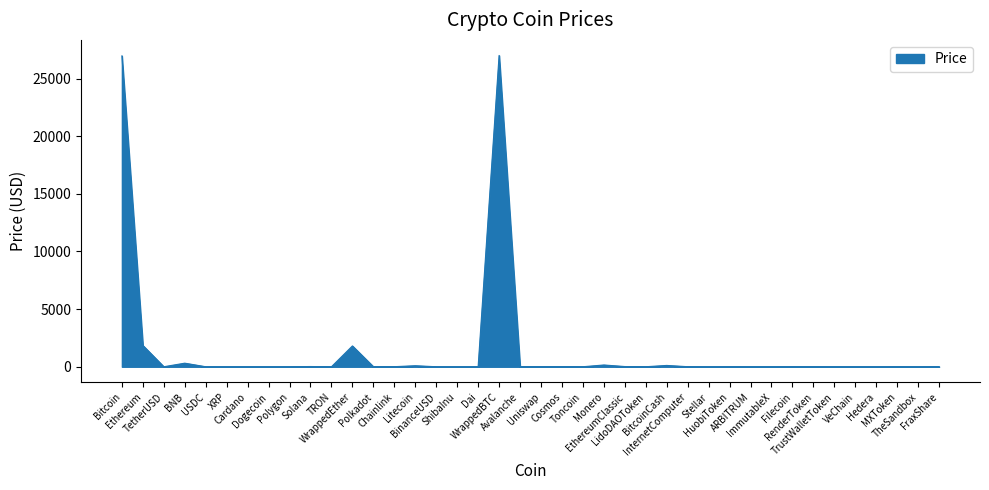

What is the greatest value displayed?

27000.8